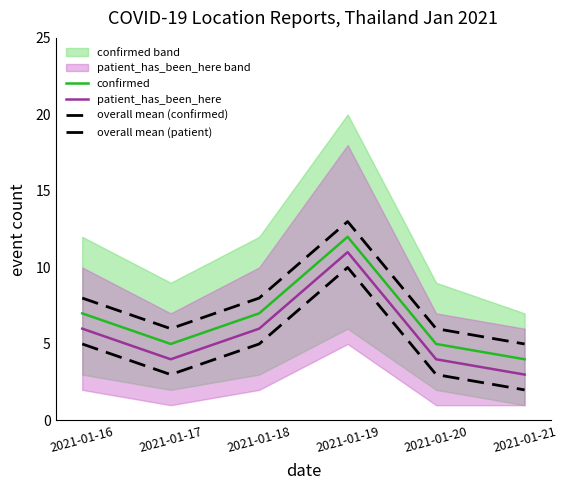

What is the sum of all confirmed values?

40